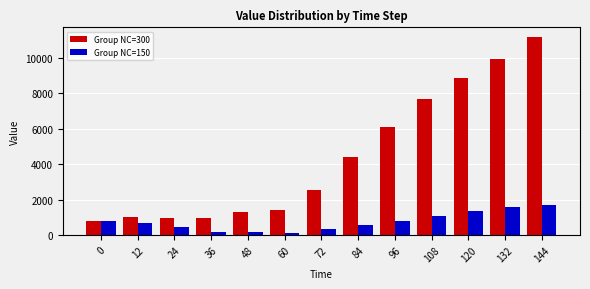

List the series in order of their peak value, lowest first.

Group NC=150, Group NC=300